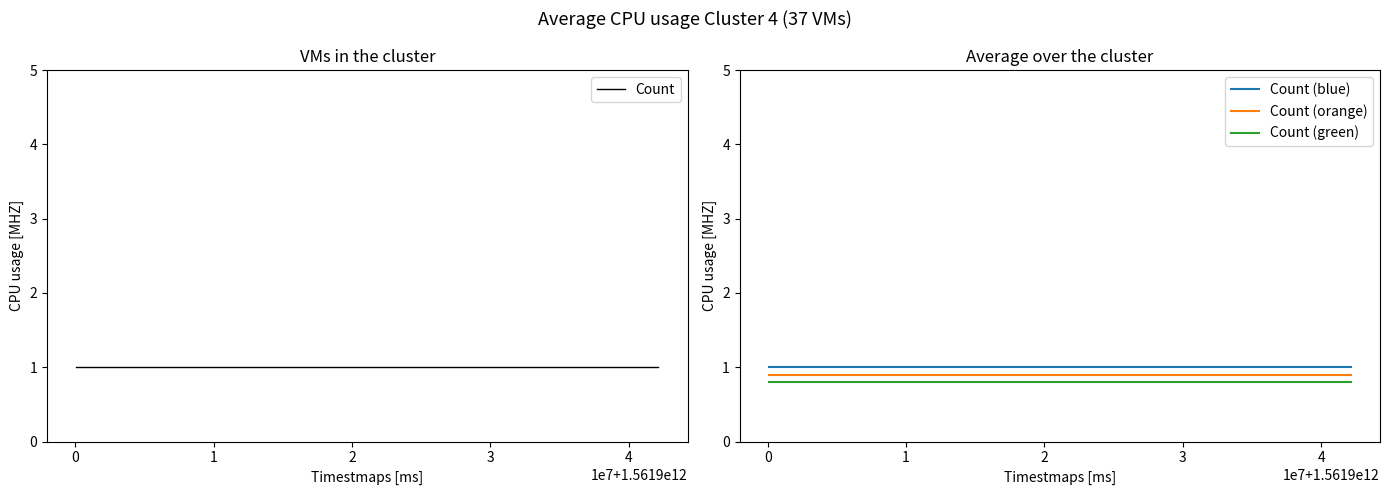

True or false: Count (blue) and Count (orange) cross at least once.

False